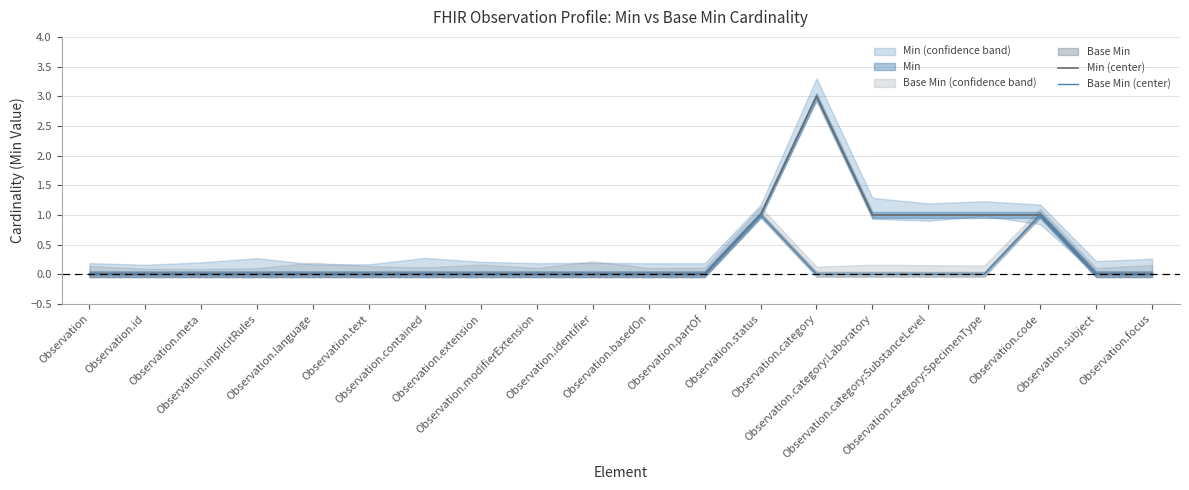

Reading right to left, what are all the values shown in this chart?

Min (center): 0	0	1	1	1	1	3	1	0	0	0	0	0	0	0	0	0	0	0	0
Base Min (center): 0	0	1	0	0	0	0	1	0	0	0	0	0	0	0	0	0	0	0	0